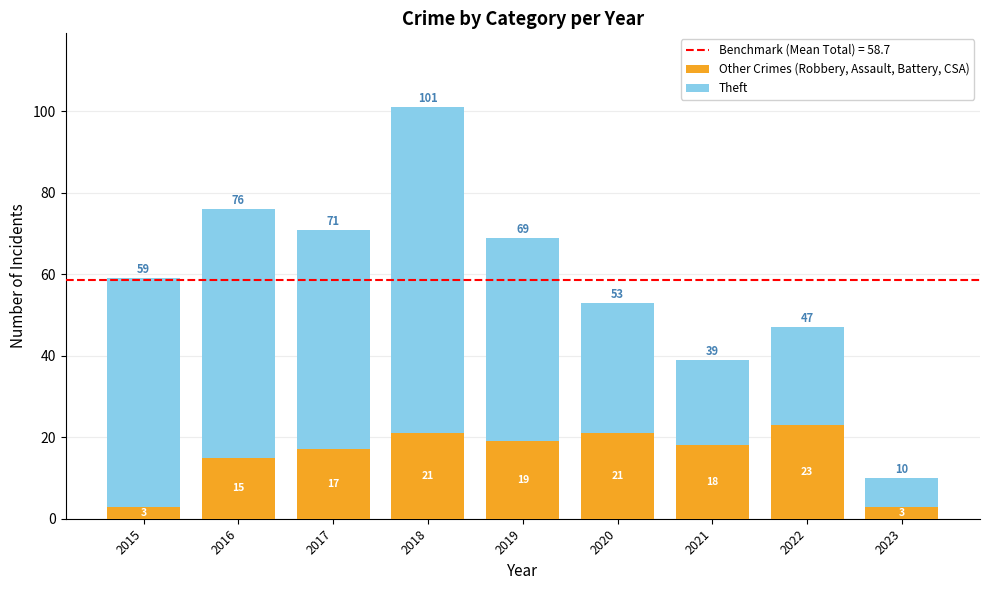

The value of Other Crimes (Robbery, Assault, Battery, CSA) at 2022 is 23. True or false?

True